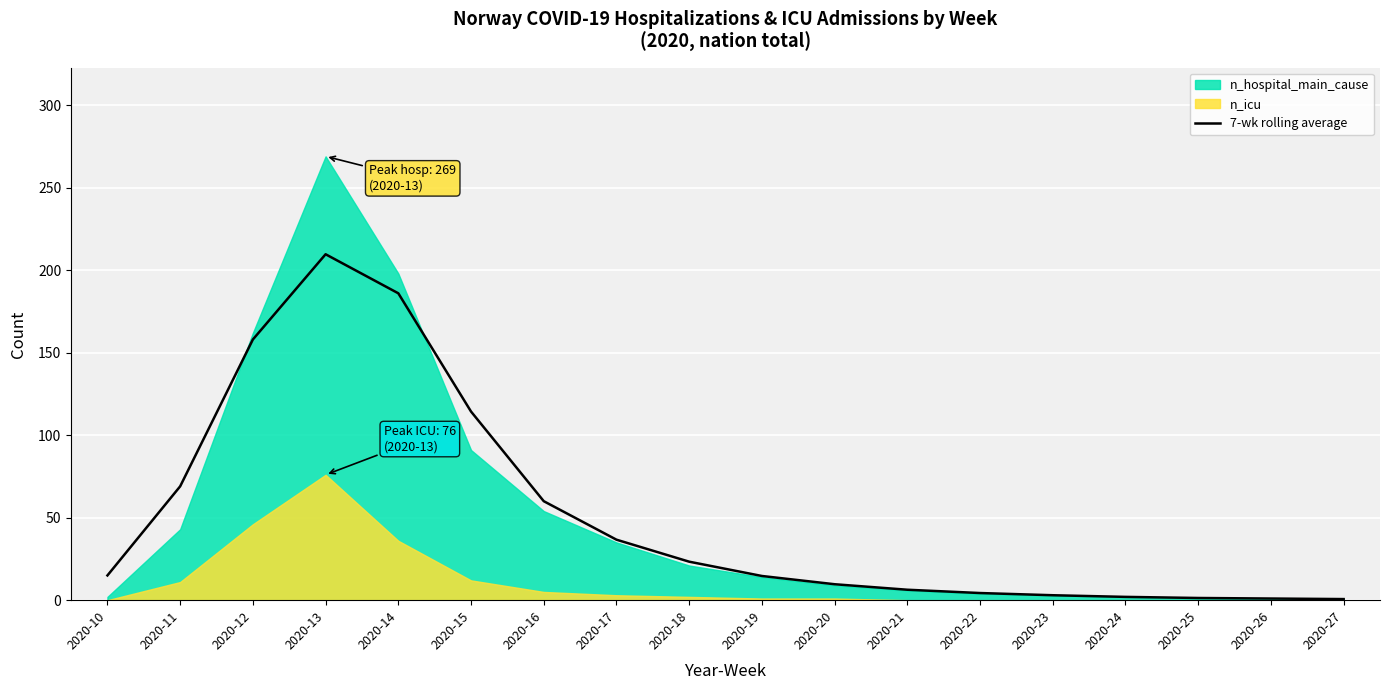

Is it true that the value at 2020-27 is 0.7?

True